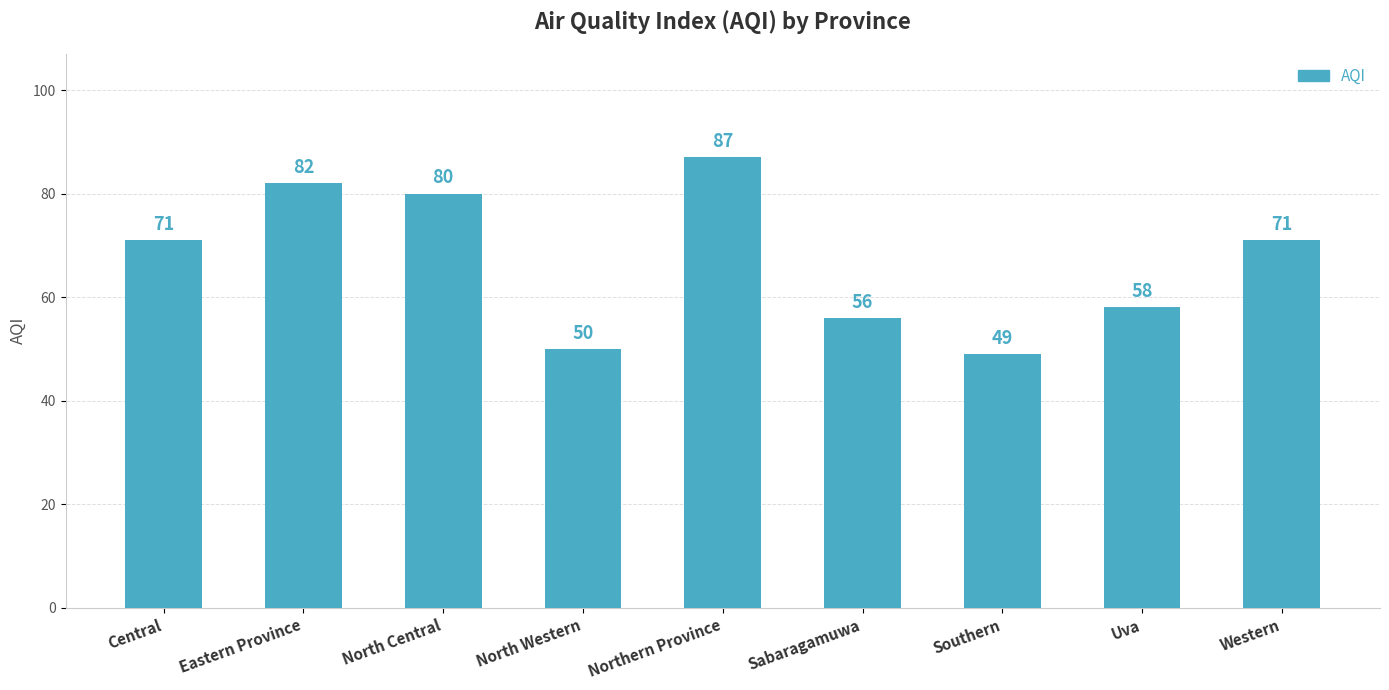

What is the minimum value shown in the chart?

49